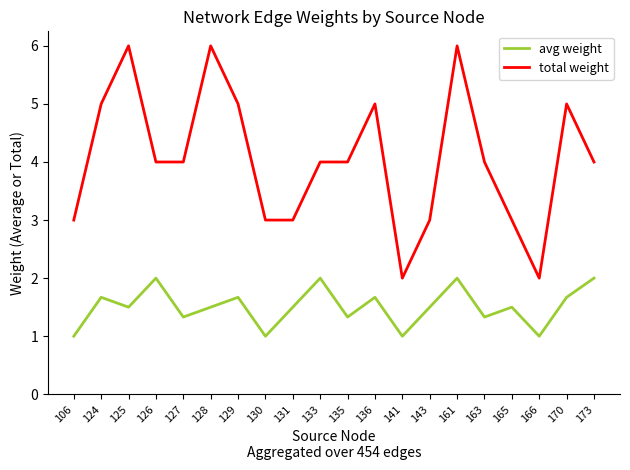

What is the lowest value of the avg weight series?

1.0